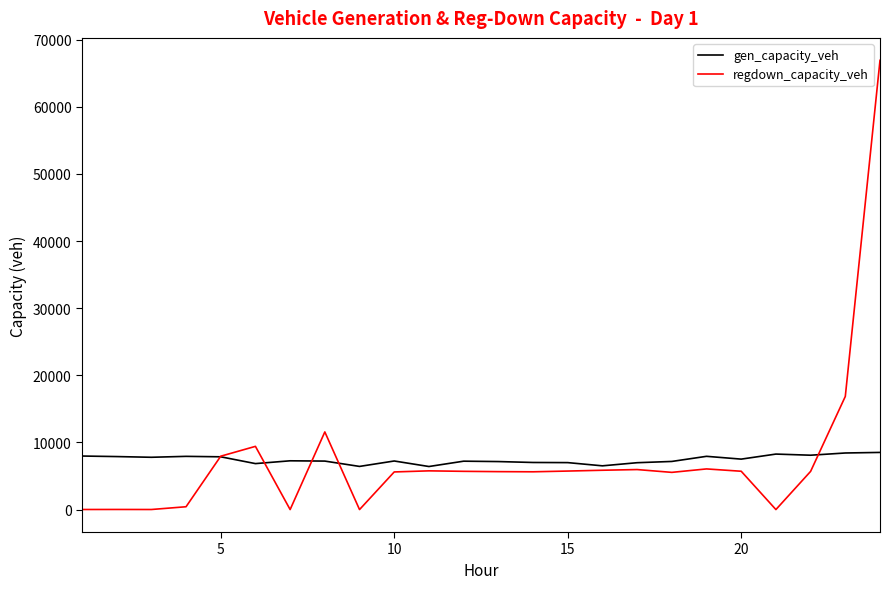

Rank the series by their maximum value, from highest to lowest.

regdown_capacity_veh, gen_capacity_veh